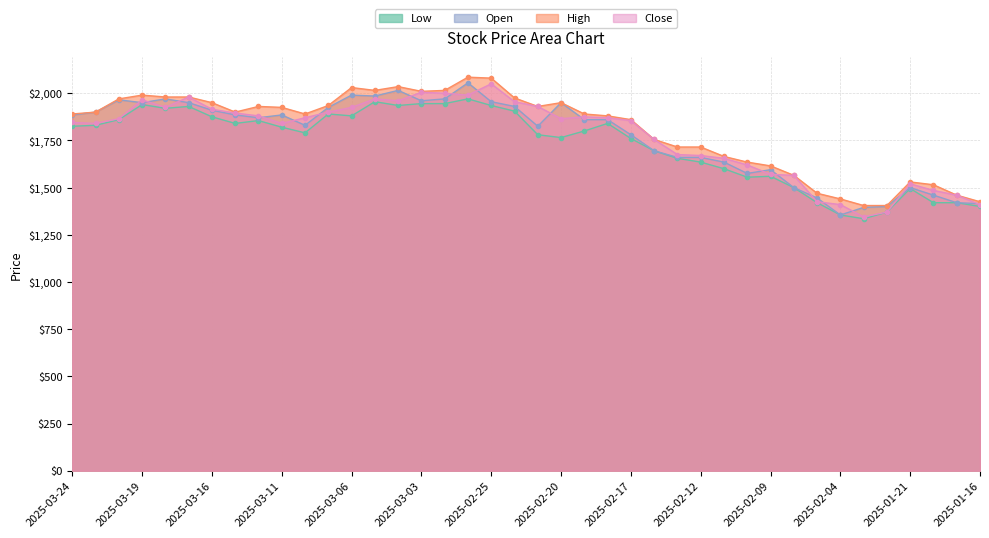

What is the total value across all series at 2025-03-18?

7795